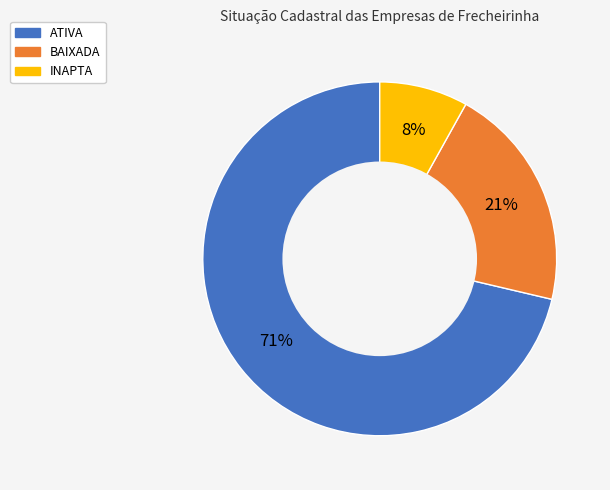

What percentage is the ATIVA slice, to the nearest percent?

71%